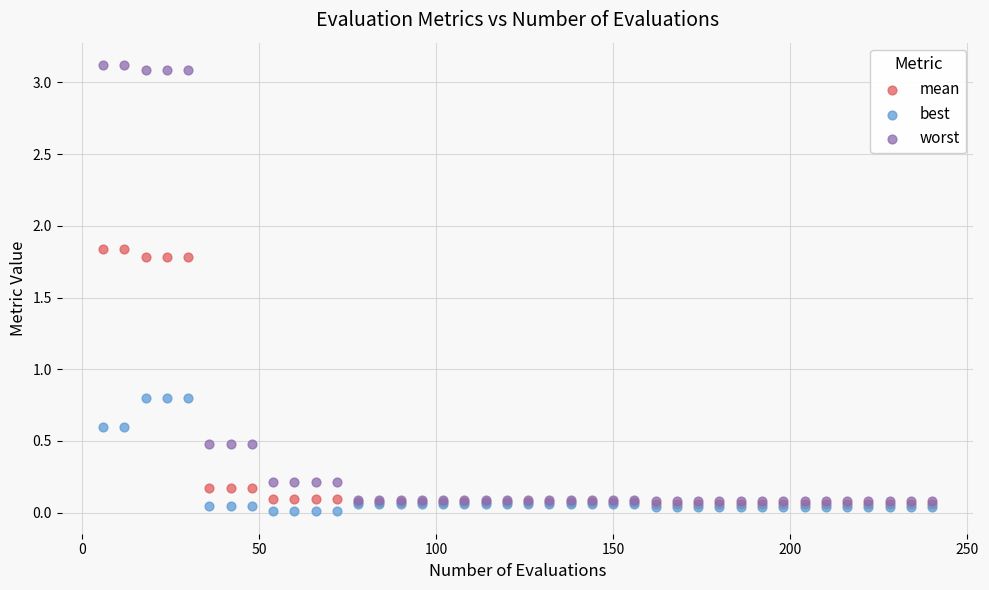

Which series reaches the minimum Y coordinate?

best